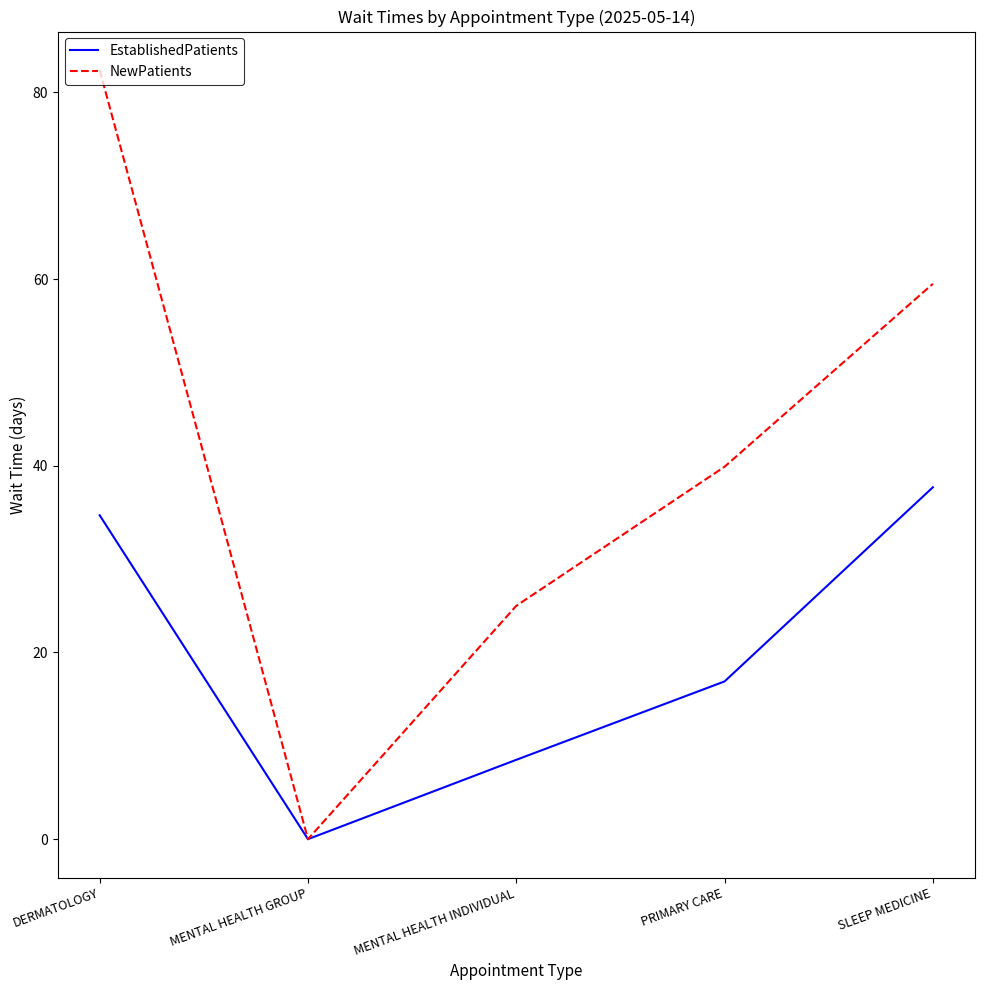

What is the difference between the highest and lowest values at SLEEP MEDICINE?

21.8